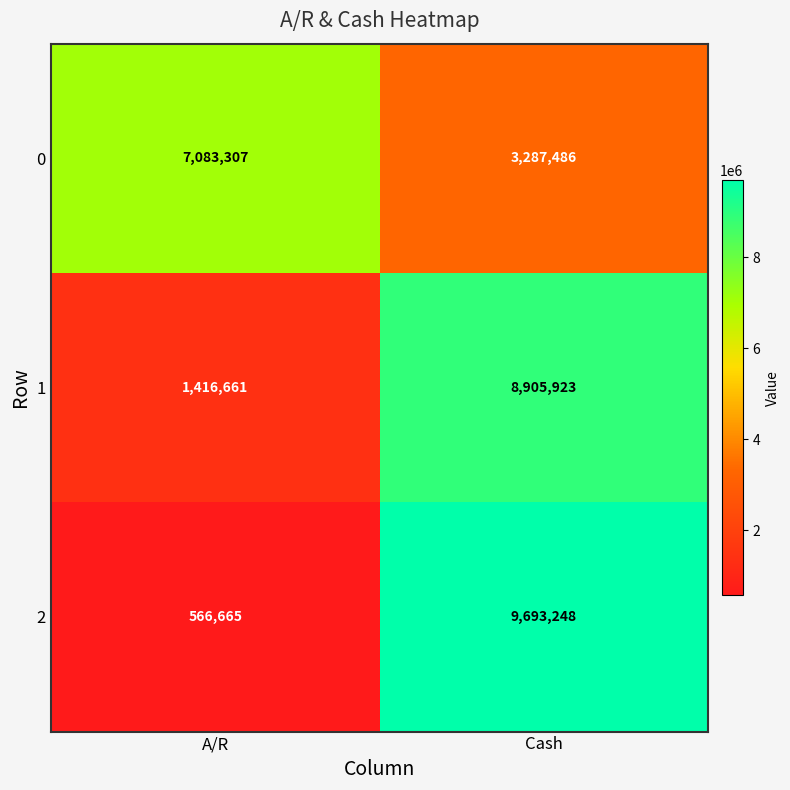

What is the total value across all series at A/R?

9066633